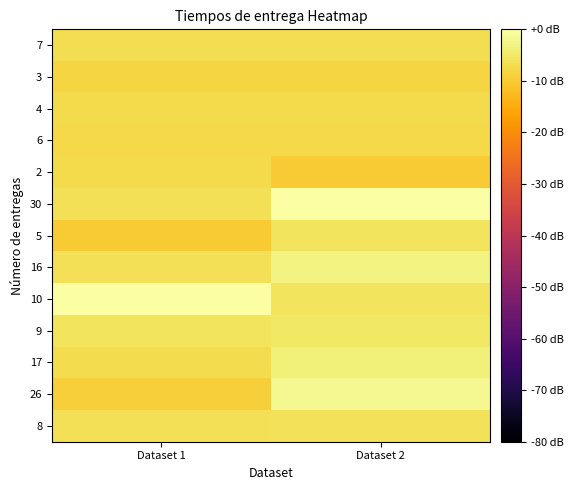

What is the total value across all series at Dataset 1?

-88.7